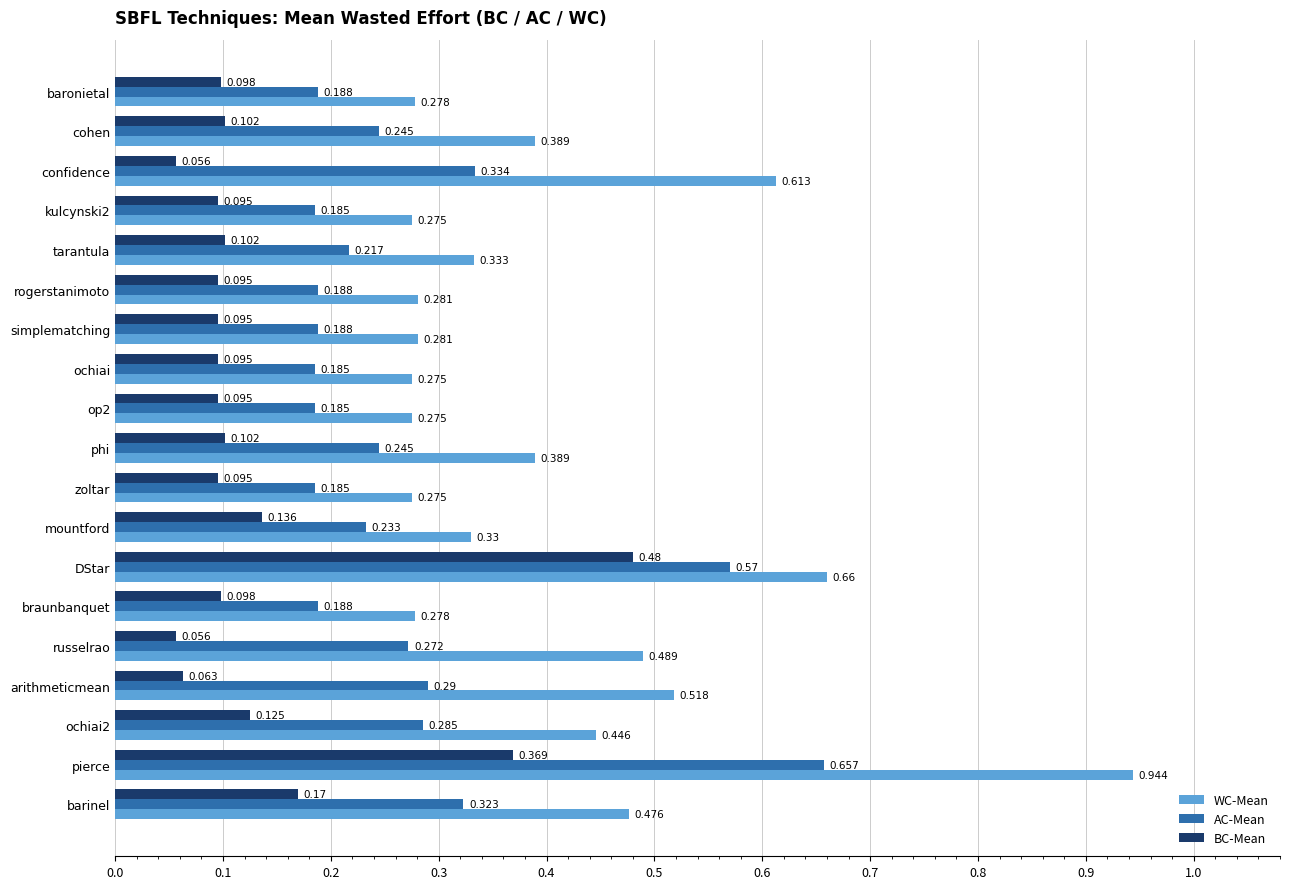

At which category is the sum across all series the highest?

pierce